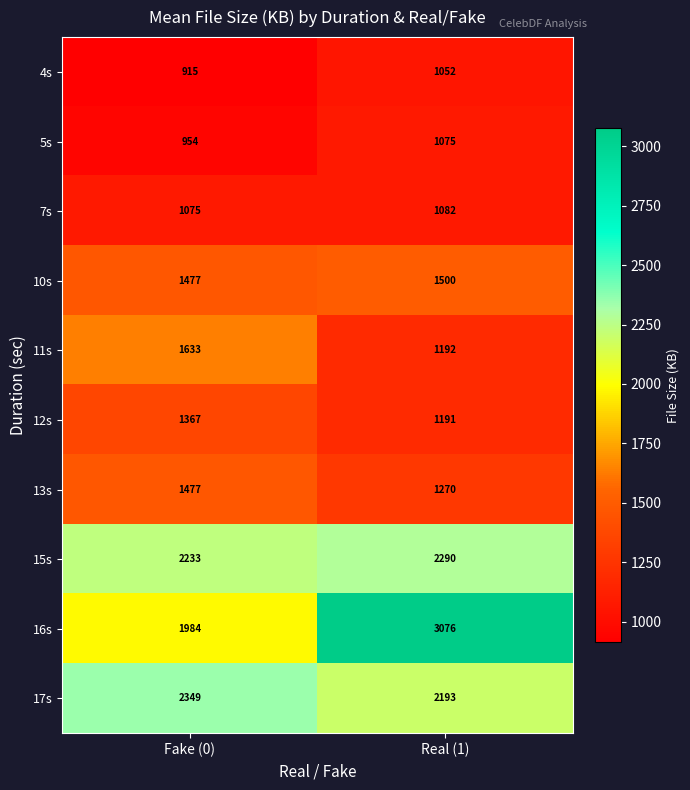

Reading left to right, extract all data points from this chart.

4s: Fake (0)=915	Real (1)=1052
5s: Fake (0)=954	Real (1)=1075
7s: Fake (0)=1075	Real (1)=1082
10s: Fake (0)=1477	Real (1)=1500
11s: Fake (0)=1633	Real (1)=1192
12s: Fake (0)=1367	Real (1)=1191
13s: Fake (0)=1477	Real (1)=1270
15s: Fake (0)=2233	Real (1)=2290
16s: Fake (0)=1984	Real (1)=3076
17s: Fake (0)=2349	Real (1)=2193